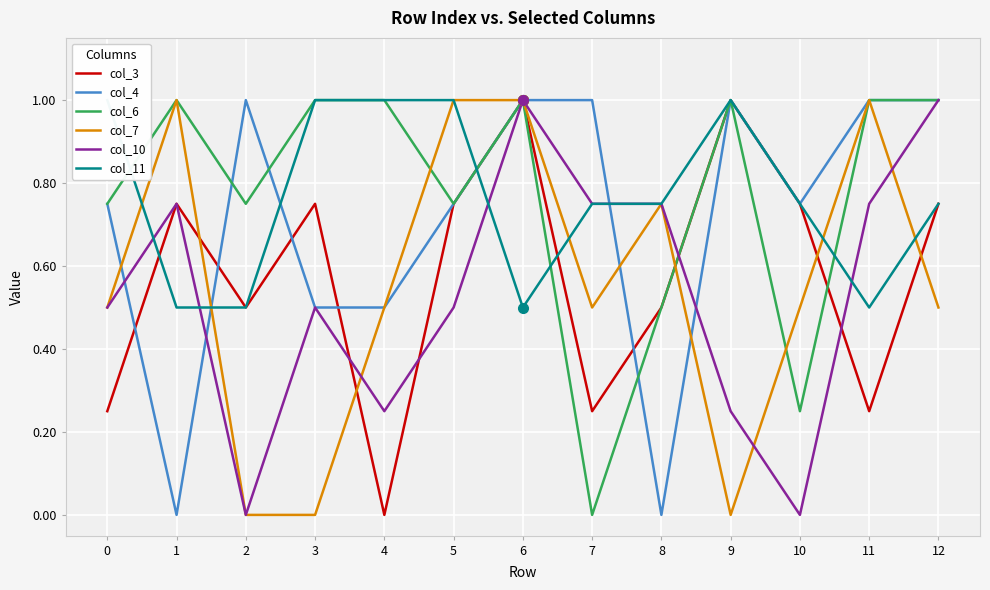

What is the value of the col_6 point at the 11th from the left?

0.2